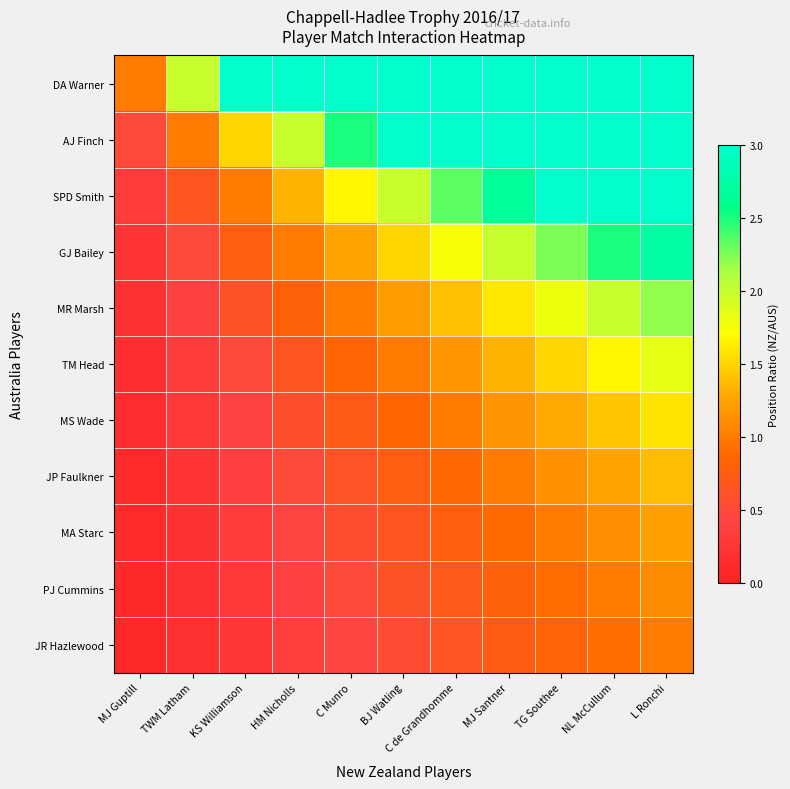

What is the smallest value displayed?

0.1